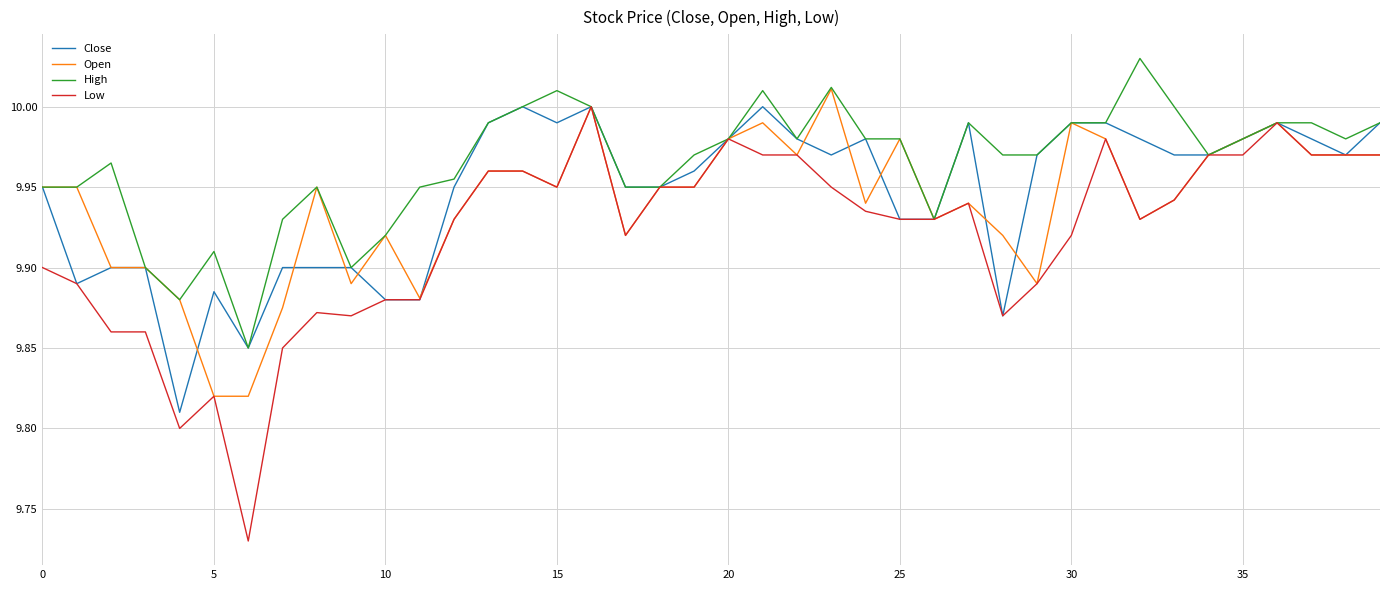

Which series has the largest total across all categories?

High